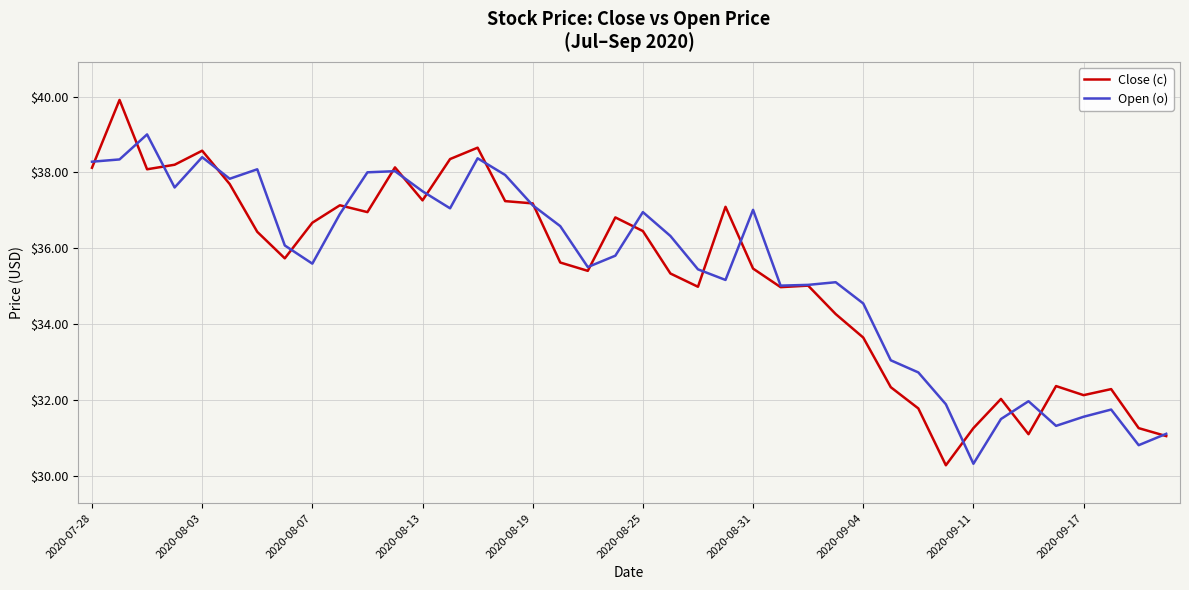

Which series has the largest range (max minus min)?

Close (c)